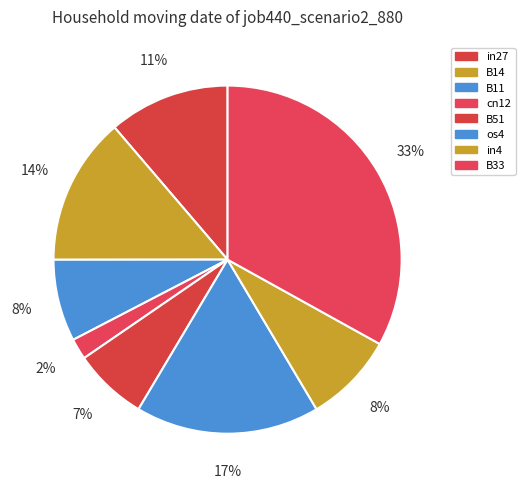

What is the largest slice in the pie chart?

B33